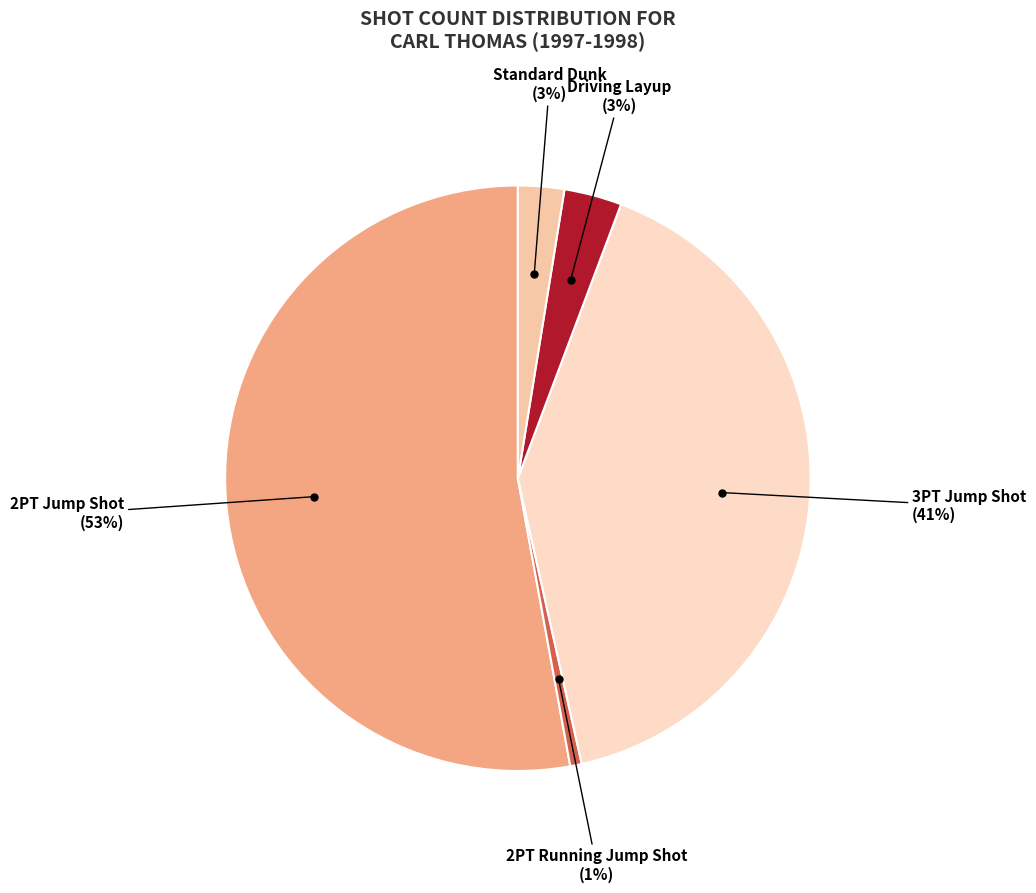

How many segments does this pie chart have?

5